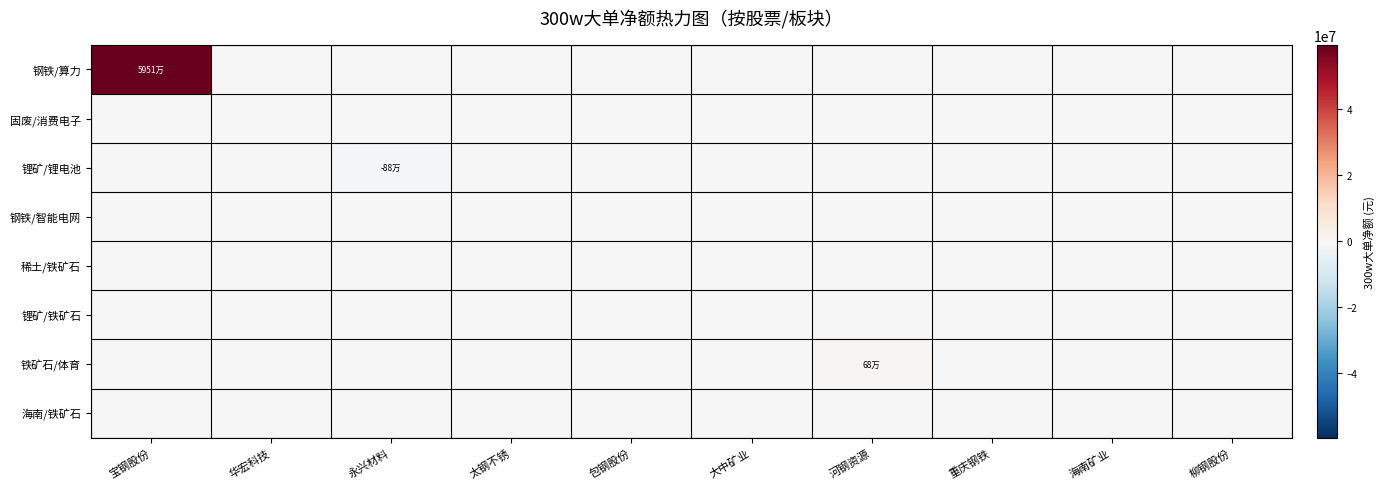

At which category is the sum across all series the highest?

宝钢股份